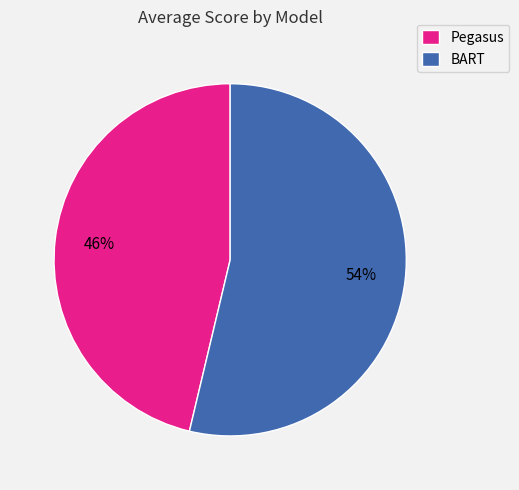

Does Pegasus represent more than half of the total?

No